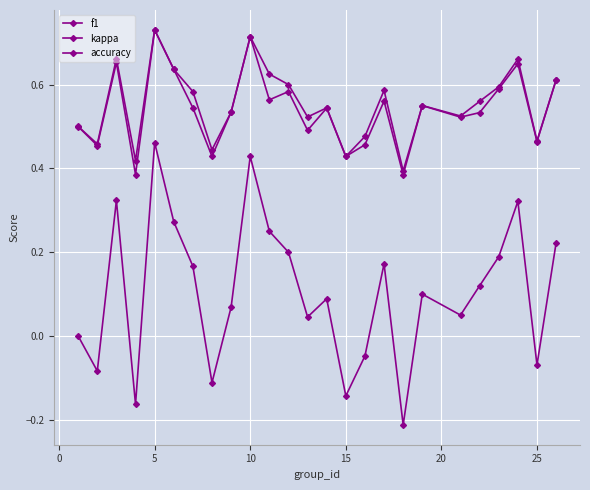

How many lines are shown in the chart?

3